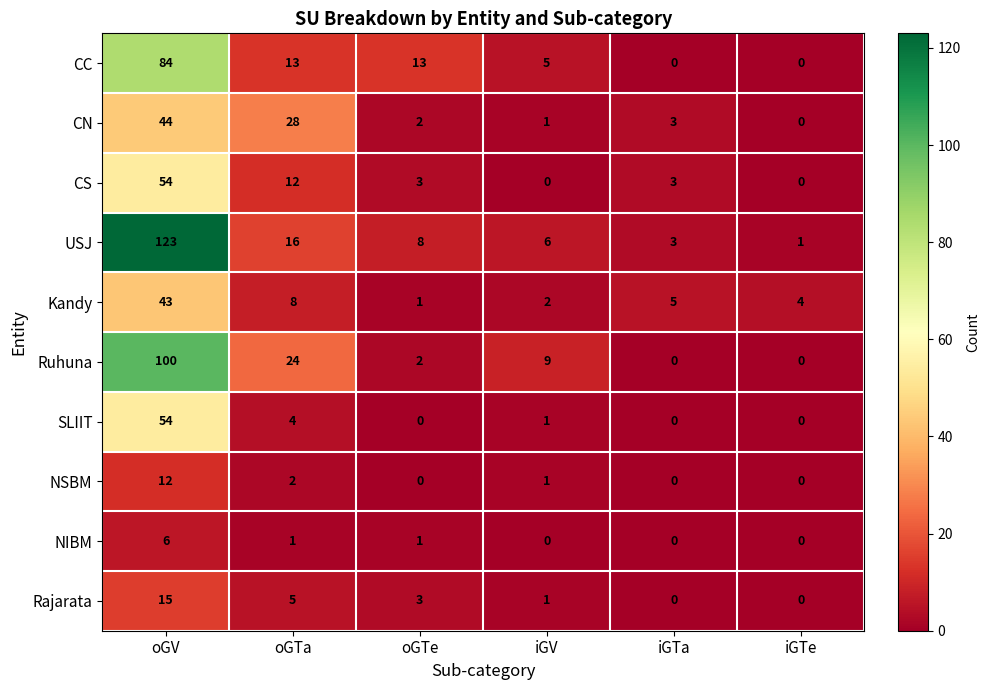

Count the NIBM values in the range 0 to 1.

5